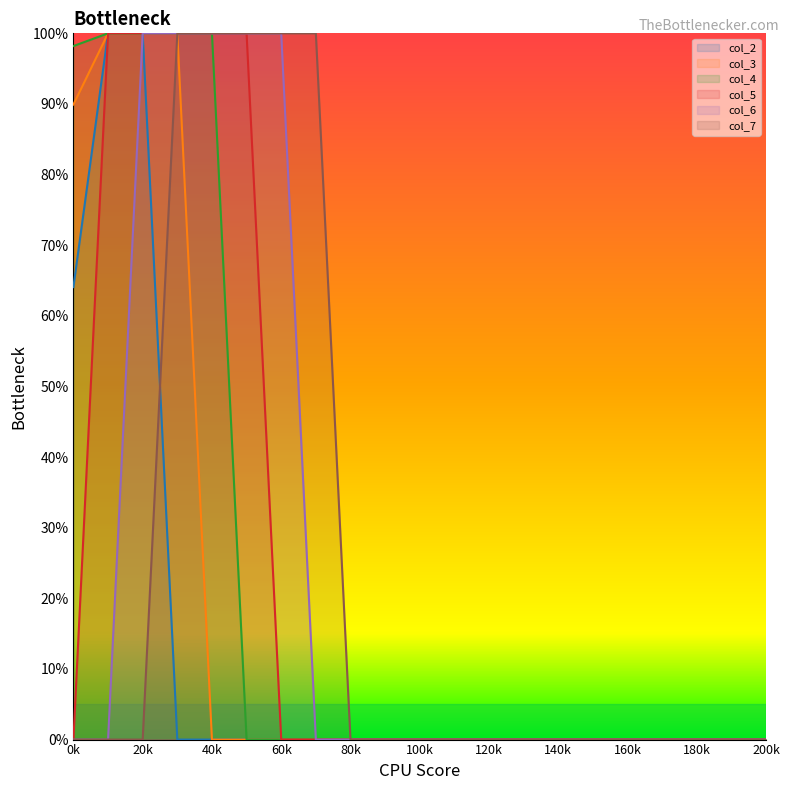

The value of col_7 at 0k is 0.0. True or false?

True